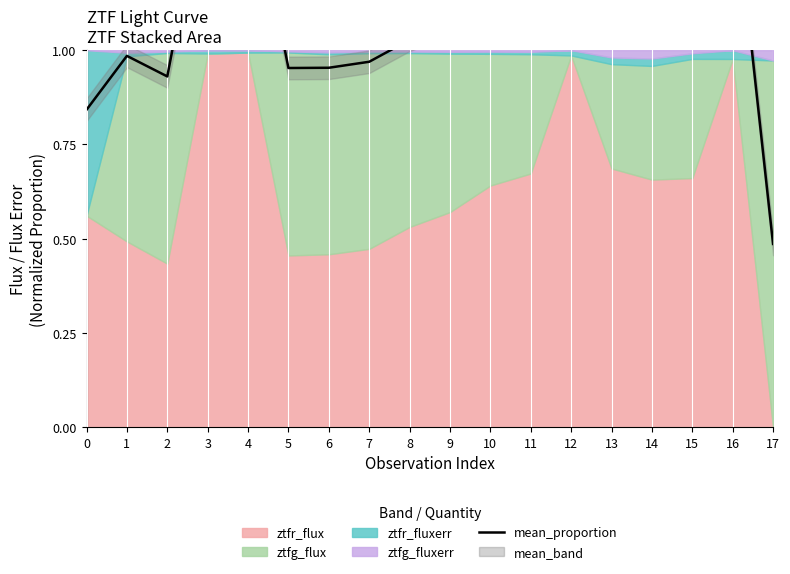

What is the maximum value shown in the chart?

1.5